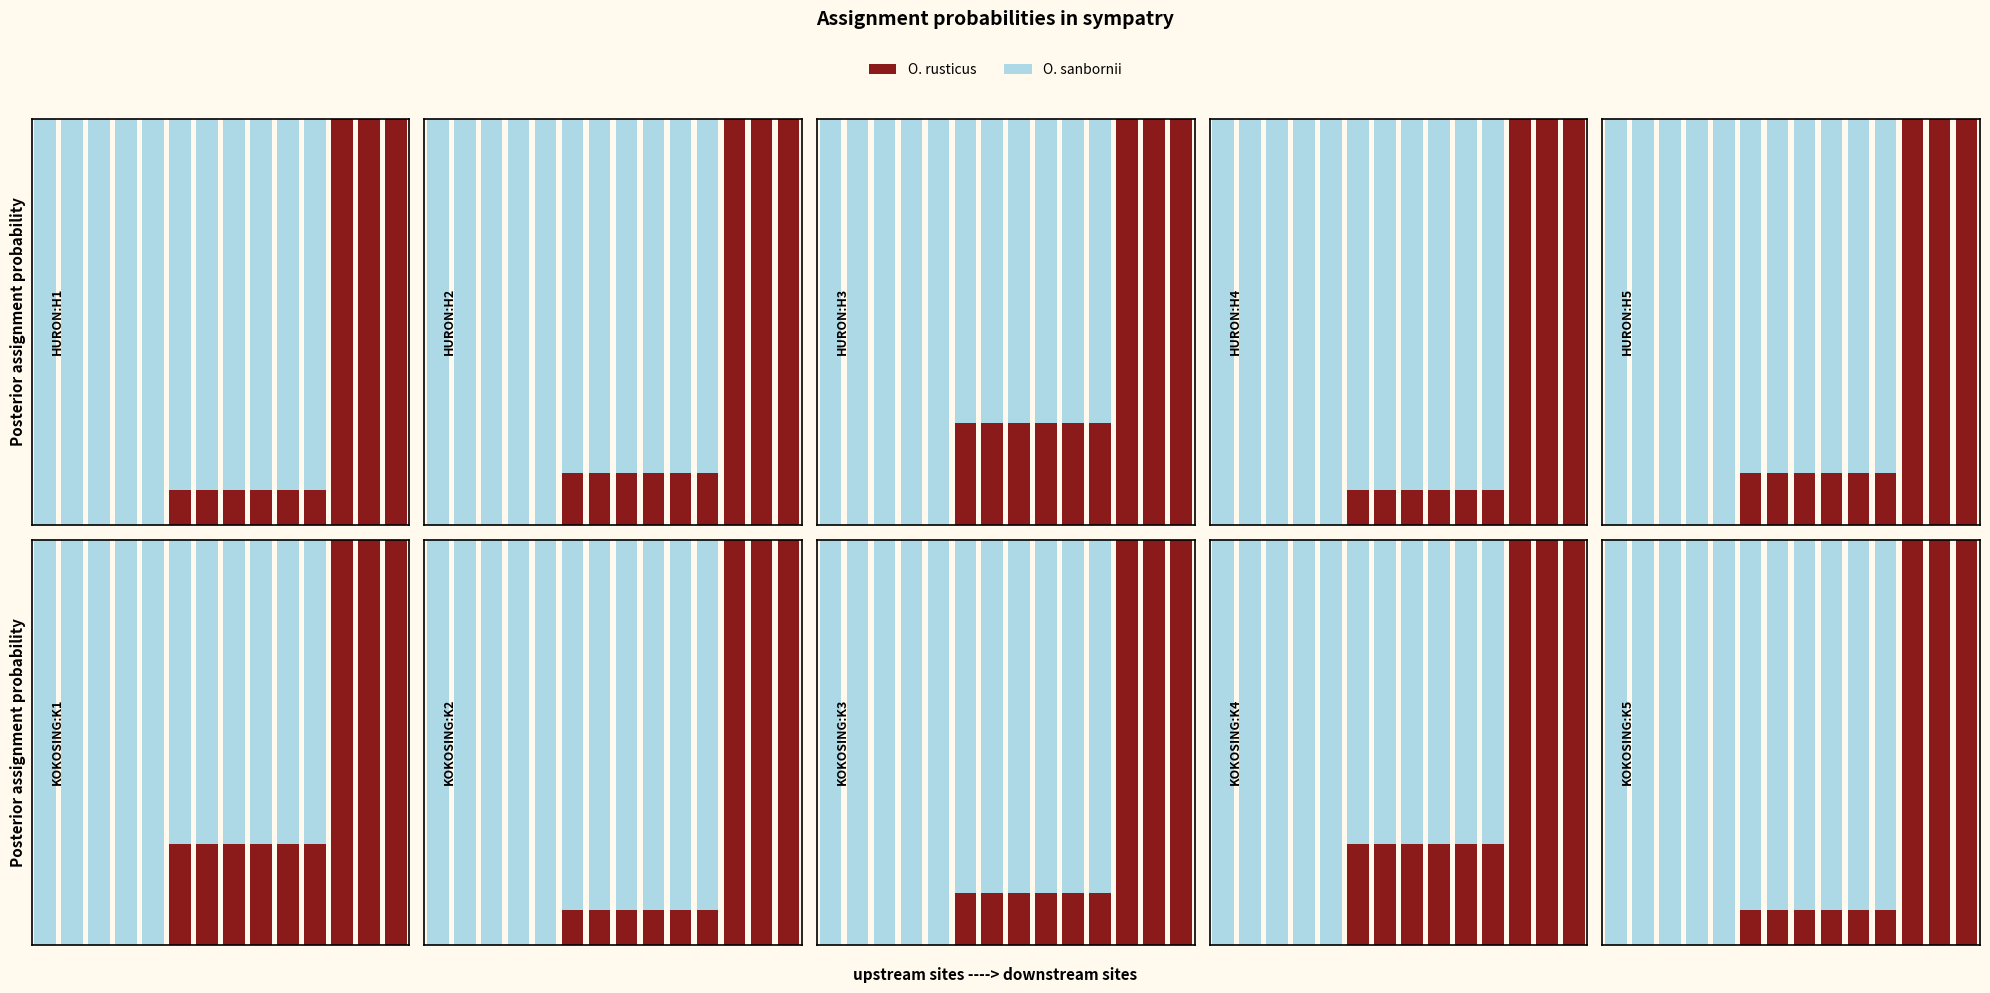

What is the difference between the maximum and minimum values in the O. rusticus series?

1.0